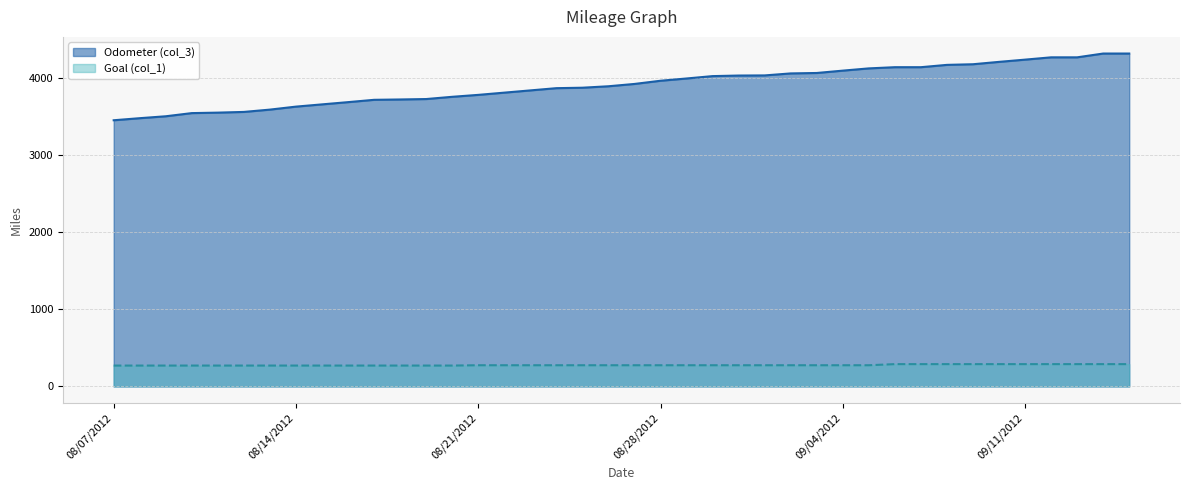

At 8/19/2012, list the series in order from largest to smallest.

Odometer (col_3), Goal (col_1)